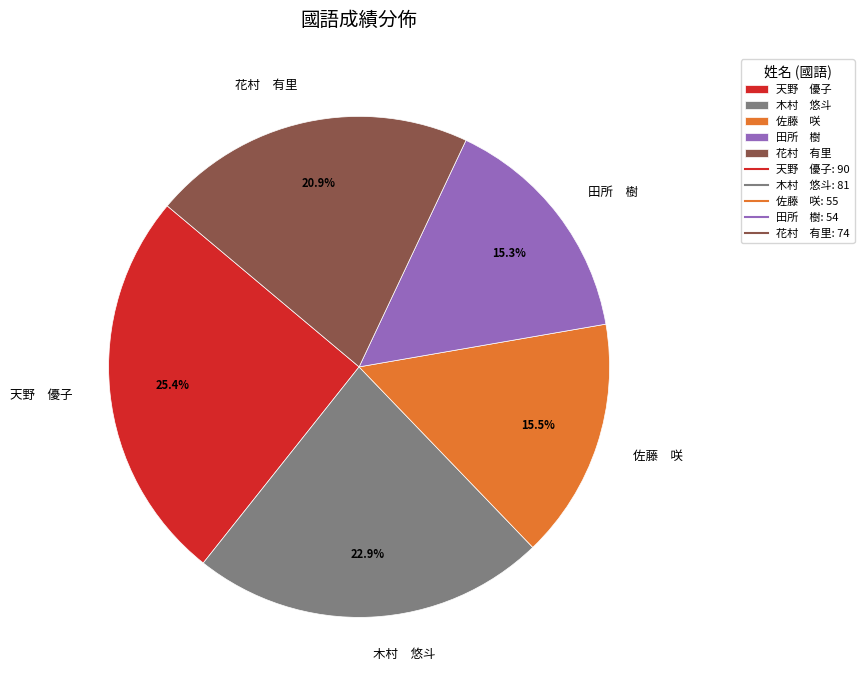

What is the total percentage of 佐藤 咲 and 花村 有里?

36.4%